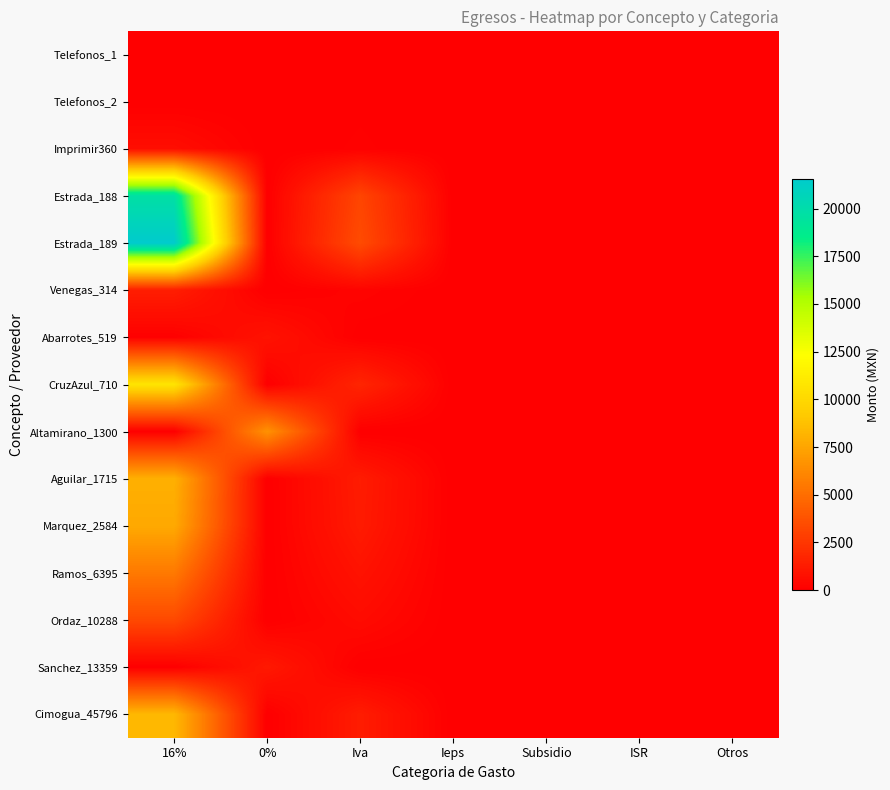

Reading left to right, extract all data points from this chart.

Telefonos_1: 16%=0.0	0%=0.0	Iva=53.6	Ieps=6.9	Subsidio=0.0	ISR=0.0	Otros=0.0
Telefonos_2: 16%=0.0	0%=0.0	Iva=62.6	Ieps=0.0	Subsidio=0.0	ISR=0.0	Otros=0.0
Imprimir360: 16%=640.8	0%=0.0	Iva=102.5	Ieps=0.0	Subsidio=0.0	ISR=0.0	Otros=0.0
Estrada_188: 16%=19712.1	0%=0.0	Iva=3153.9	Ieps=0.0	Subsidio=0.0	ISR=0.0	Otros=0.0
Estrada_189: 16%=21551.7	0%=0.0	Iva=3448.3	Ieps=0.0	Subsidio=0.0	ISR=0.0	Otros=0.0
Venegas_314: 16%=1367.2	0%=0.0	Iva=218.8	Ieps=0.0	Subsidio=0.0	ISR=0.0	Otros=0.0
Abarrotes_519: 16%=62.1	0%=886.5	Iva=9.9	Ieps=0.0	Subsidio=0.0	ISR=0.0	Otros=0.0
CruzAzul_710: 16%=10694.8	0%=0.0	Iva=1711.2	Ieps=0.0	Subsidio=0.0	ISR=0.0	Otros=0.0
Altamirano_1300: 16%=0.0	0%=6630.0	Iva=0.0	Ieps=0.0	Subsidio=0.0	ISR=0.0	Otros=0.0
Aguilar_1715: 16%=7990.0	0%=0.0	Iva=1278.4	Ieps=0.0	Subsidio=0.0	ISR=0.0	Otros=0.0
Marquez_2584: 16%=7689.6	0%=0.0	Iva=1230.3	Ieps=0.0	Subsidio=0.0	ISR=0.0	Otros=0.0
Ramos_6395: 16%=5512.9	0%=0.0	Iva=882.1	Ieps=0.0	Subsidio=0.0	ISR=0.0	Otros=0.0
Ordaz_10288: 16%=3333.3	0%=0.0	Iva=533.3	Ieps=0.0	Subsidio=0.0	ISR=0.0	Otros=0.0
Sanchez_13359: 16%=0.0	0%=1155.8	Iva=0.0	Ieps=12.2	Subsidio=0.0	ISR=0.0	Otros=0.0
Cimogua_45796: 16%=8352.2	0%=0.0	Iva=1311.4	Ieps=0.0	Subsidio=0.0	ISR=0.0	Otros=0.0